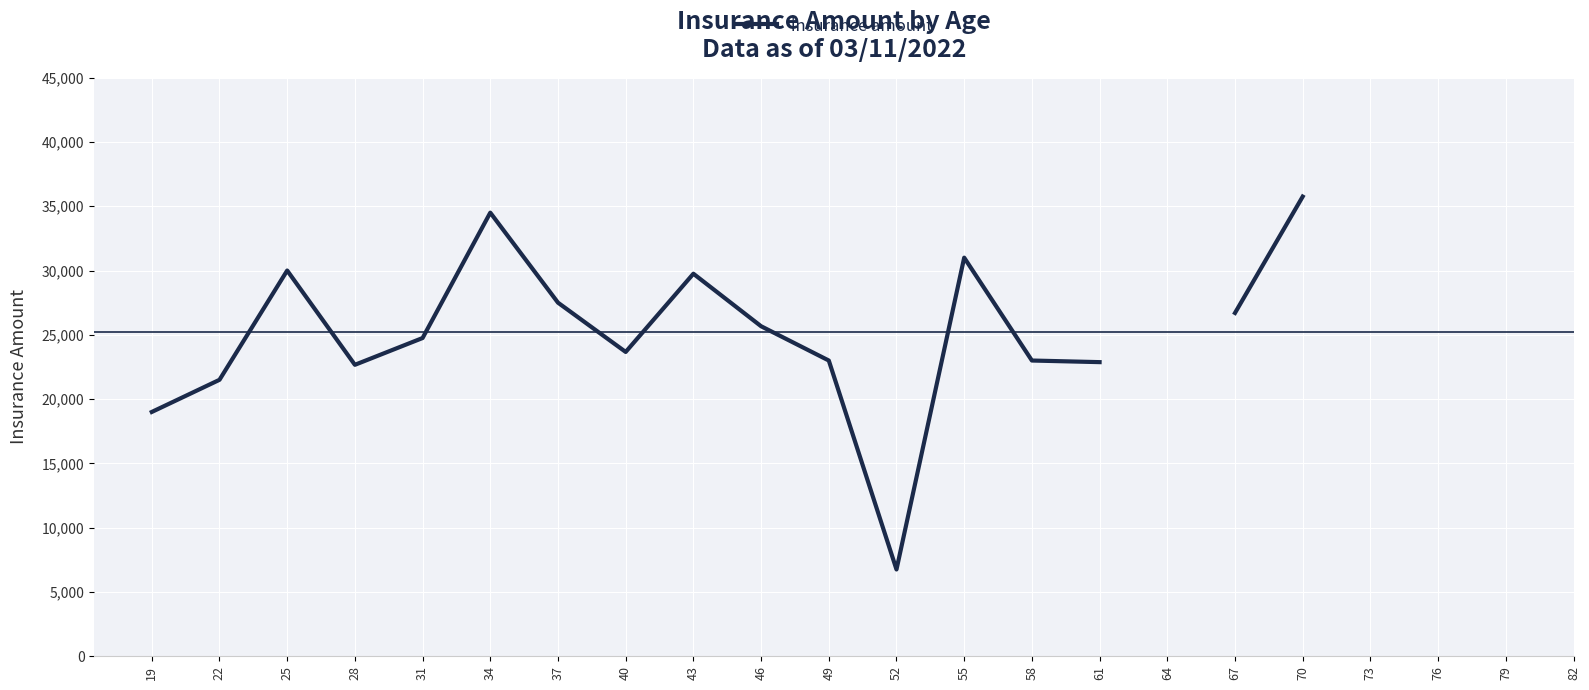

How many values are above zero?

17